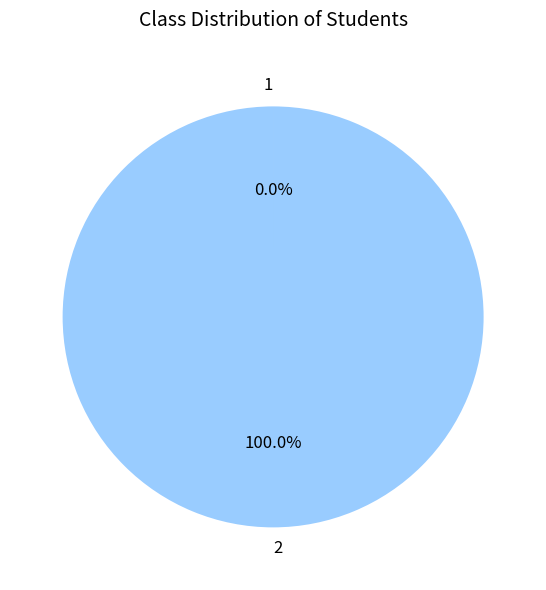

Does 2 account for over 50% of the chart?

Yes